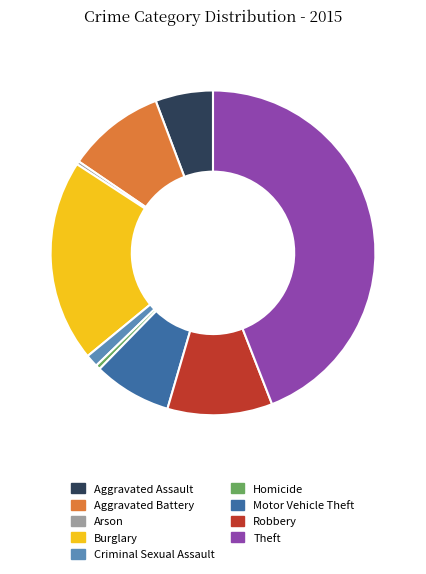

Does any single category account for the majority?

No